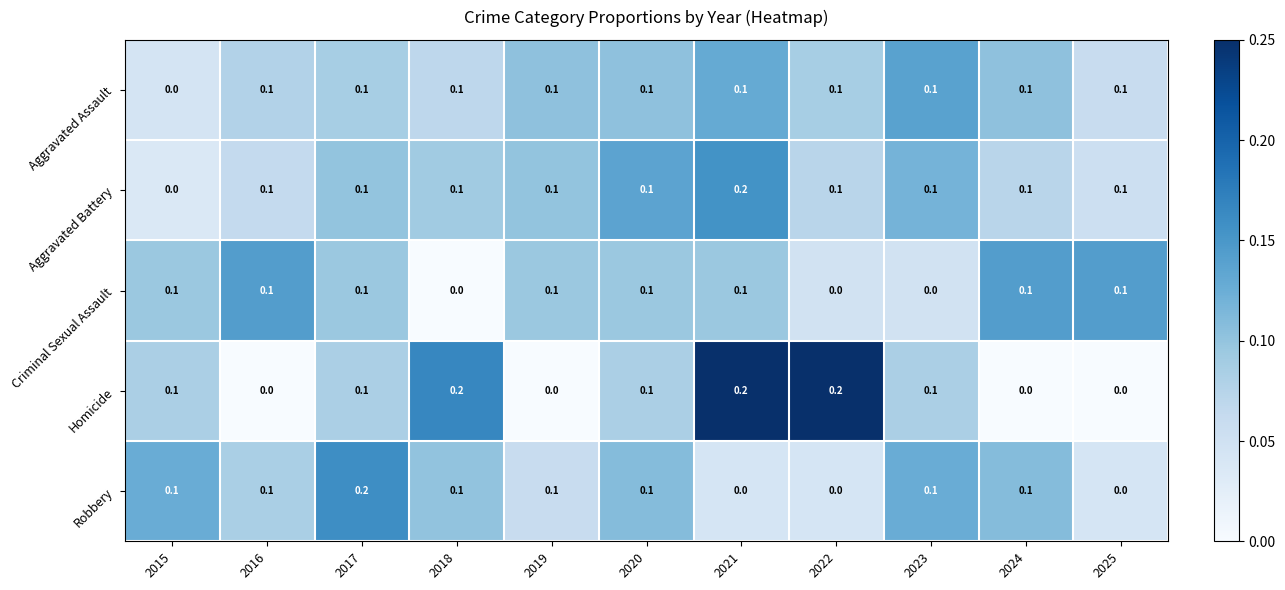

How many Criminal Sexual Assault values are between 0 and 1?

11